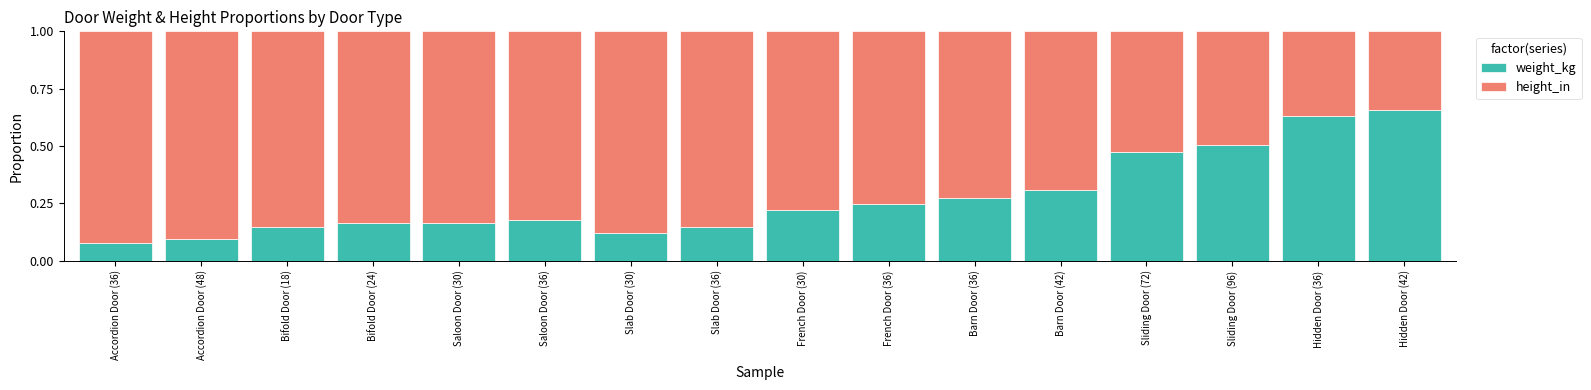

The value of weight_kg at French Door (36) is 0.1. True or false?

False